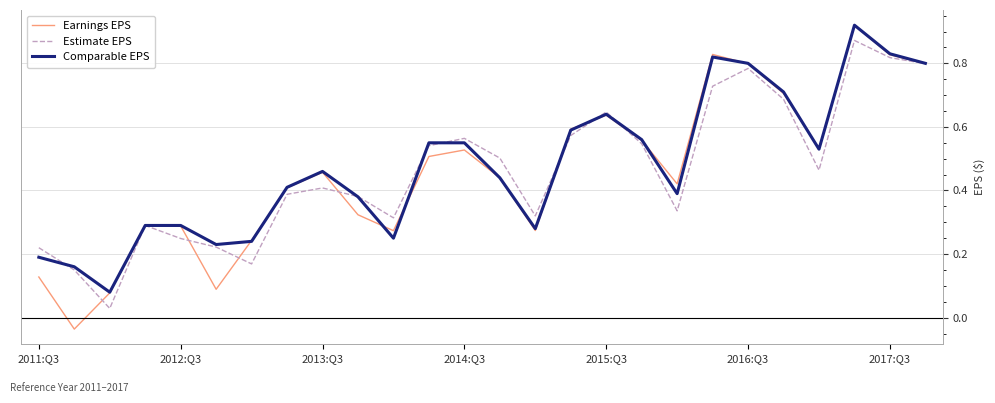

Which series has the largest range (max minus min)?

Earnings EPS